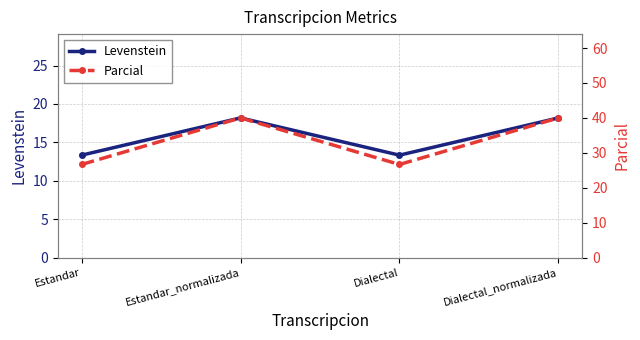

What position from the left is Dialectal?

3